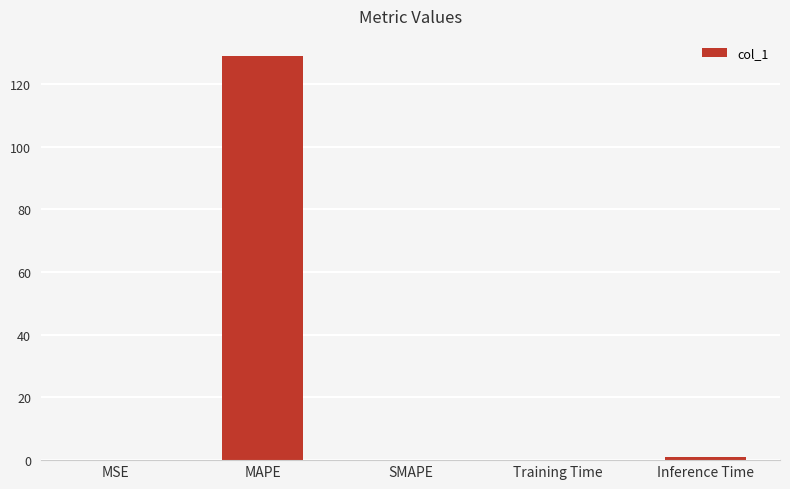

What is the greatest value displayed?

128.9